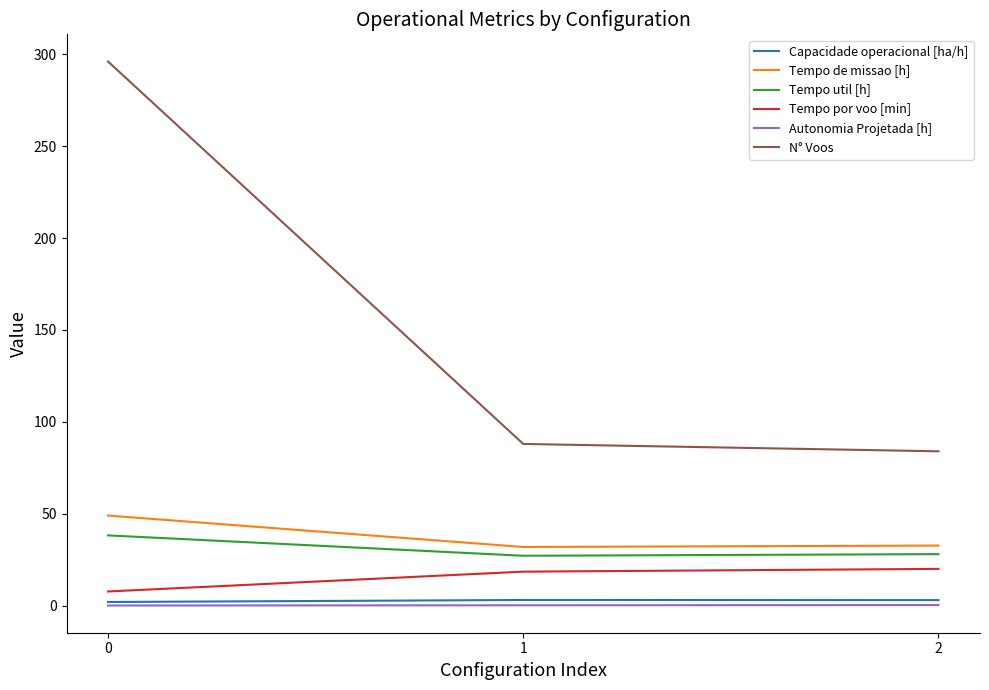

Which series changed the most between 0 and 1?

N° Voos